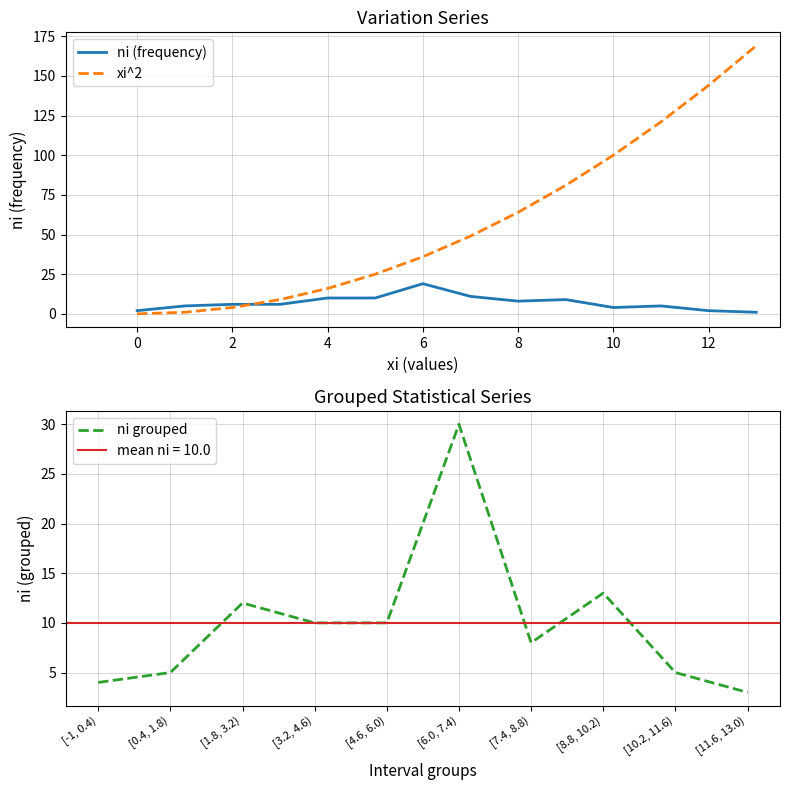

What is the value of the xi^2 point at the 8th from the left?

49